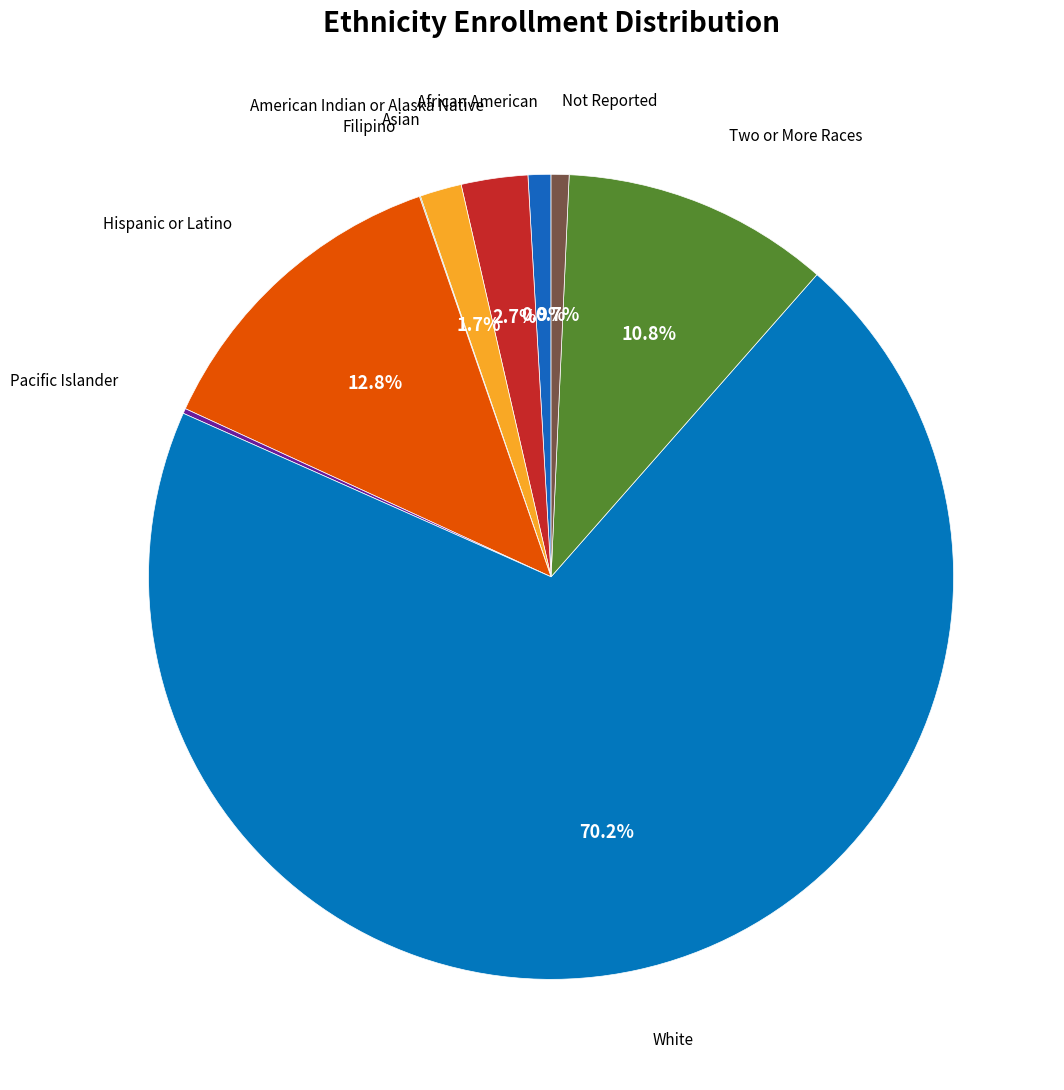

To the nearest percent, what portion does African American represent?

1%